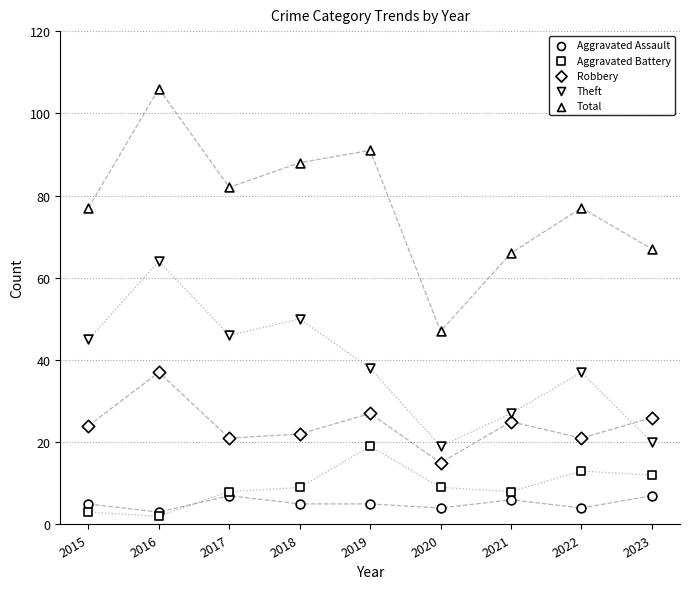

What are all the series names shown in the legend?

Aggravated Assault, Aggravated Battery, Robbery, Theft, Total